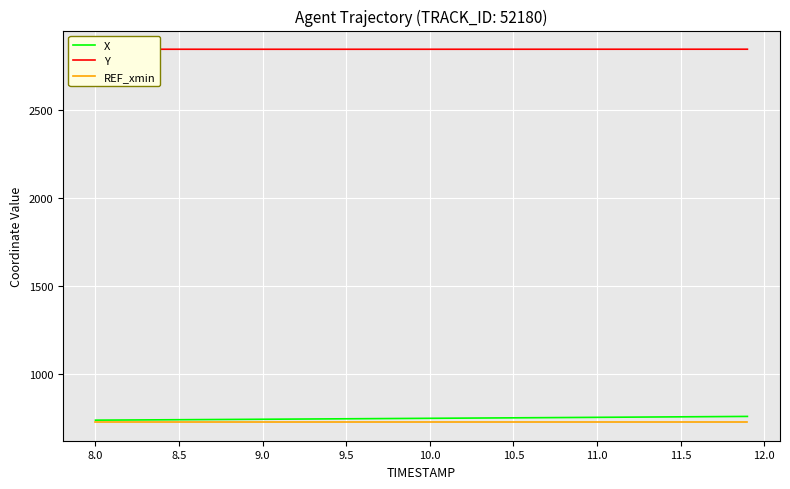

What is the total value across all series at 8.5?

4312.3